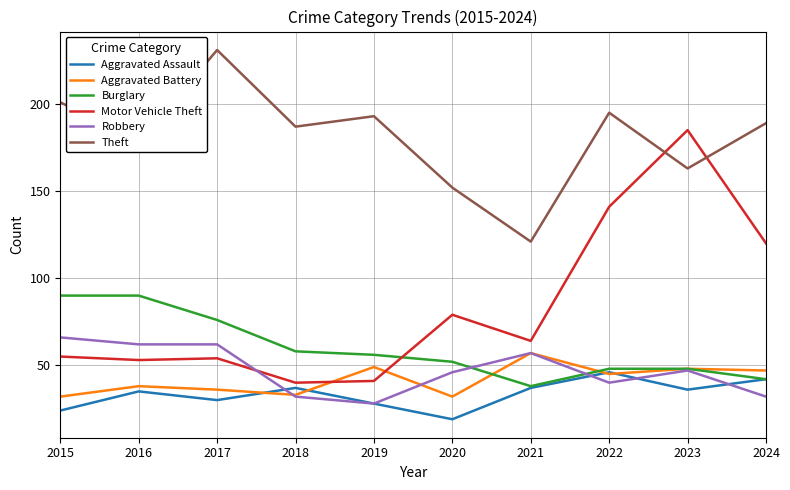

True or false: Theft and Aggravated Battery intersect in this chart.

False